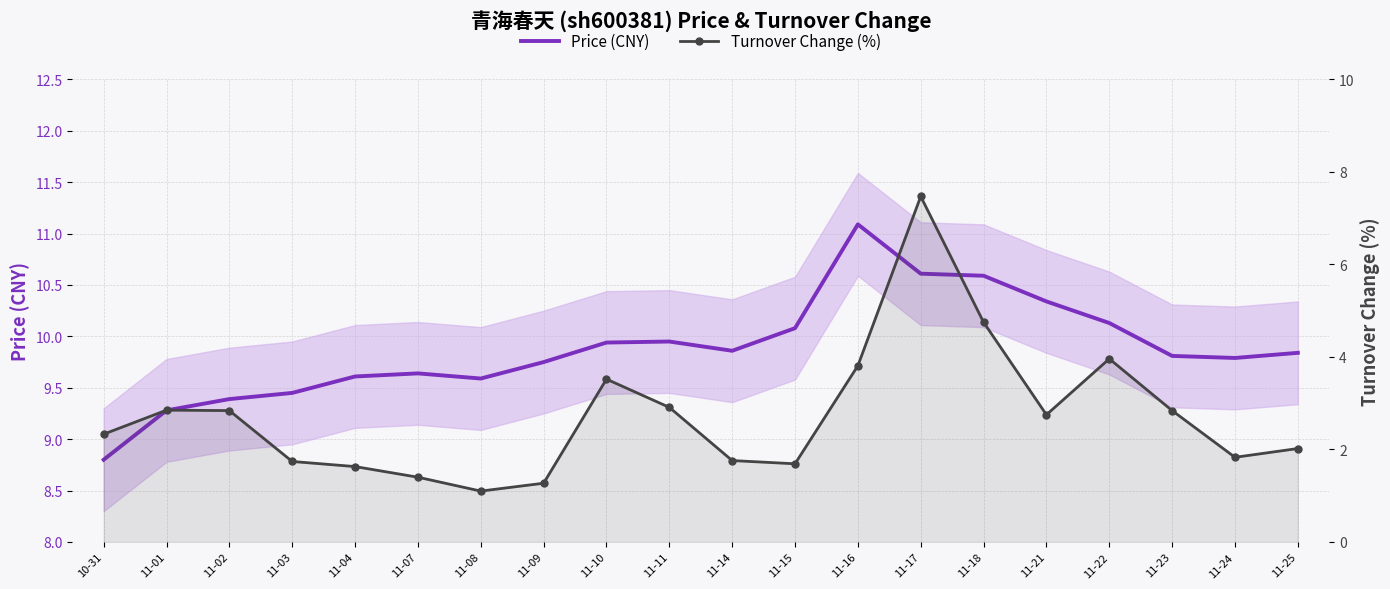

True or false: Price (CNY) has more than 1 interior local peaks.

True